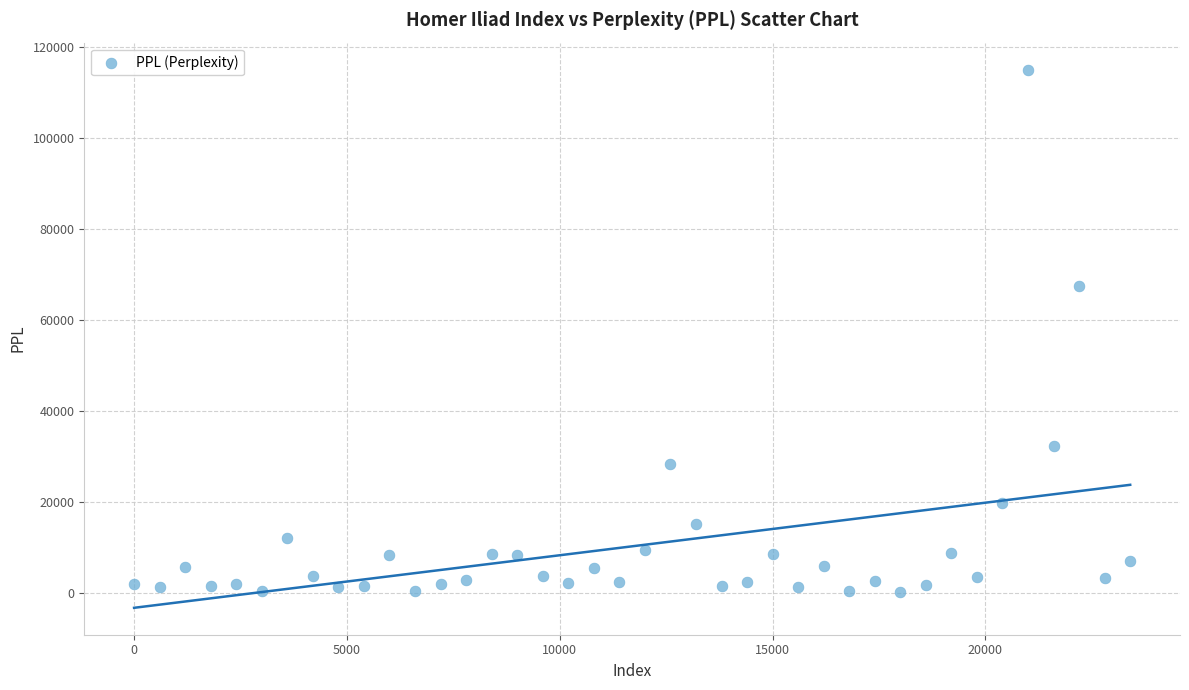

What Y value in the scatter plot is closest to 57665?

67407.5